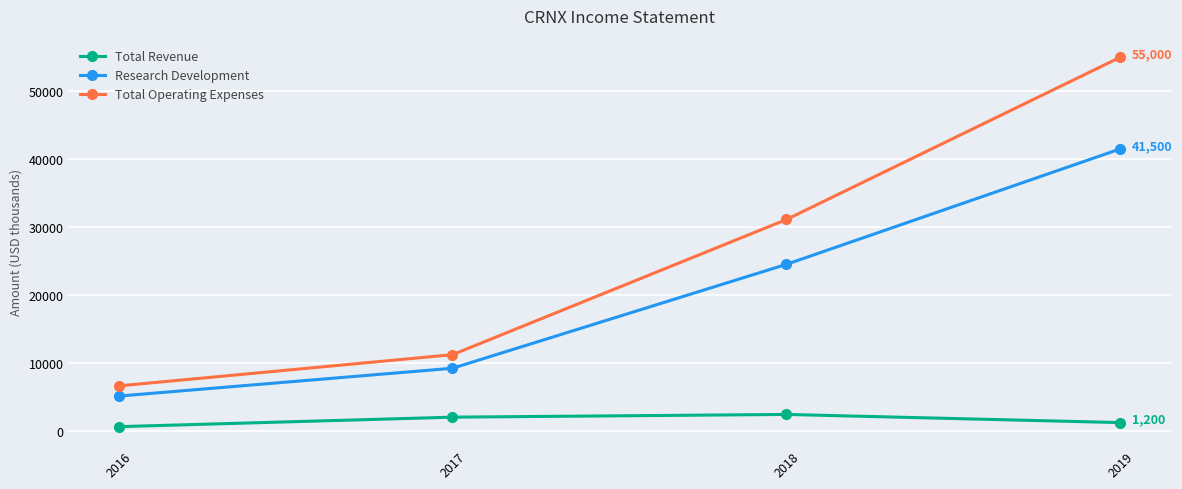

What is the difference between the maximum and minimum values in the Research Development series?

36400